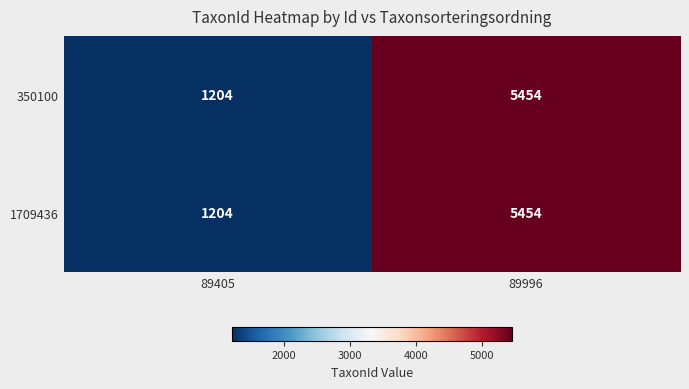

What is the sum of all 1709436 values?

6658